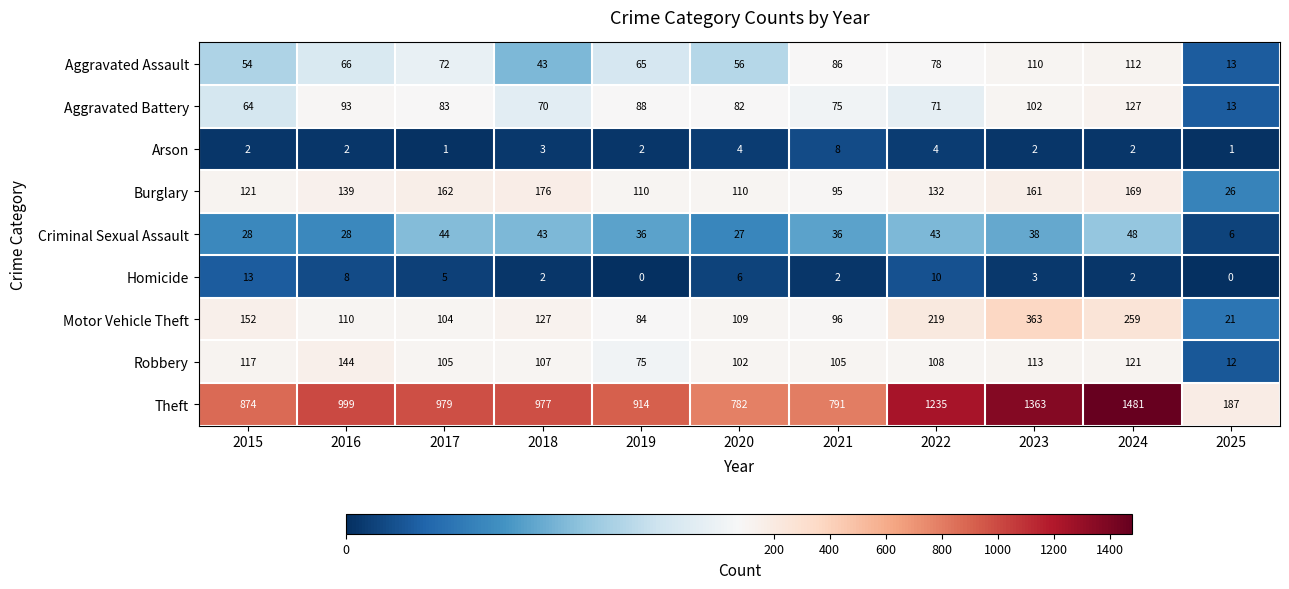

Which label corresponds to the largest value in the chart?

2024